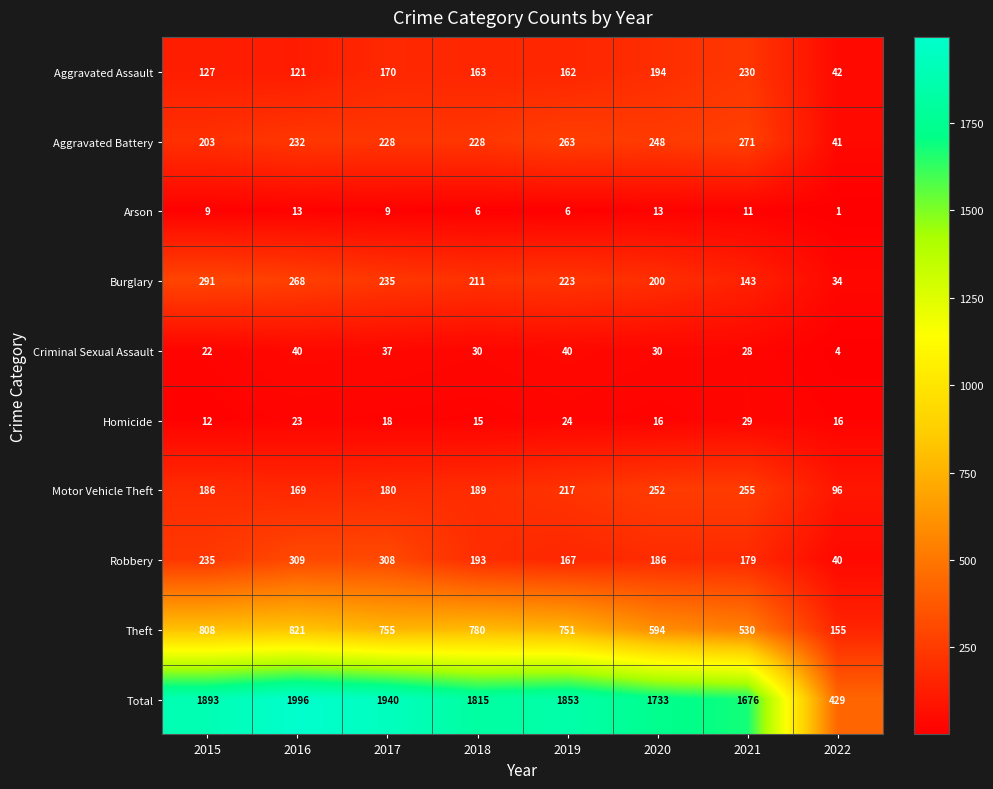

What is the difference between the Arson values at 2020 and 2015?

4